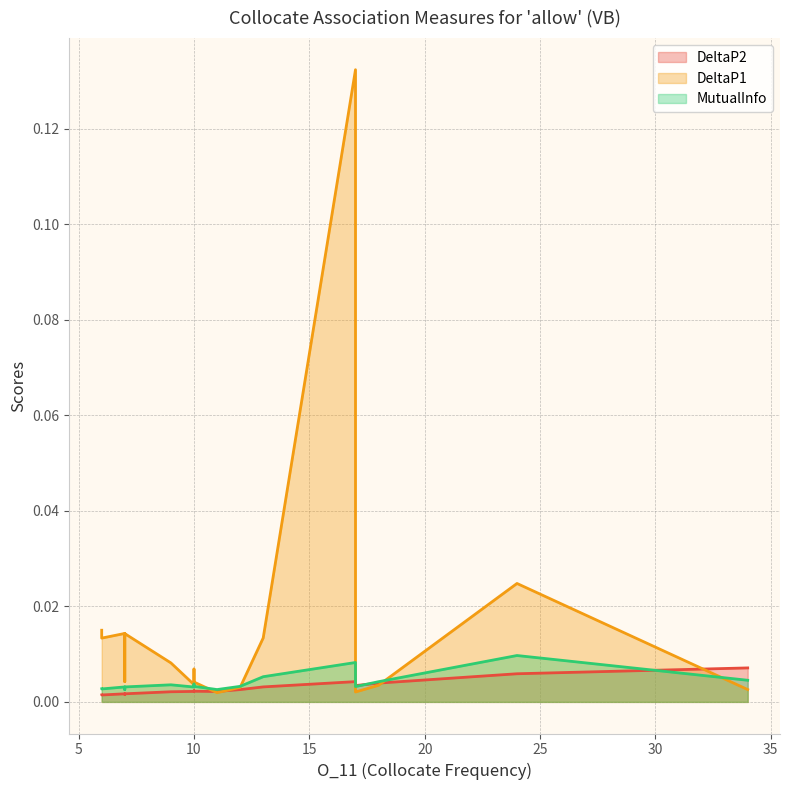

Where is DeltaP2 nearest to the value 0?

6